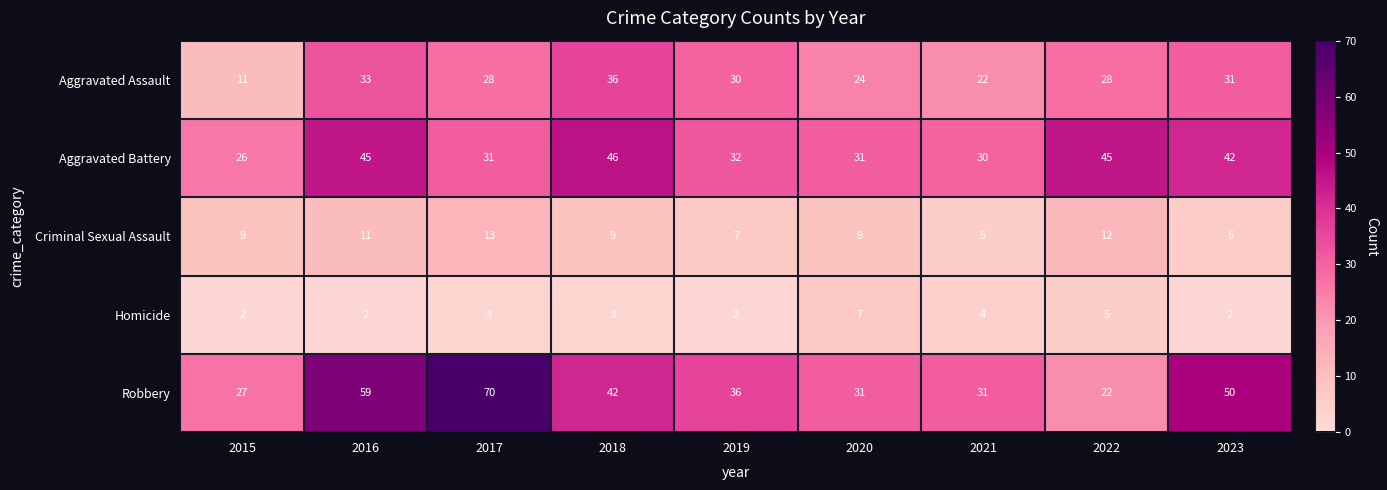

What is the difference between the second highest and minimum values in the Criminal Sexual Assault series?

7